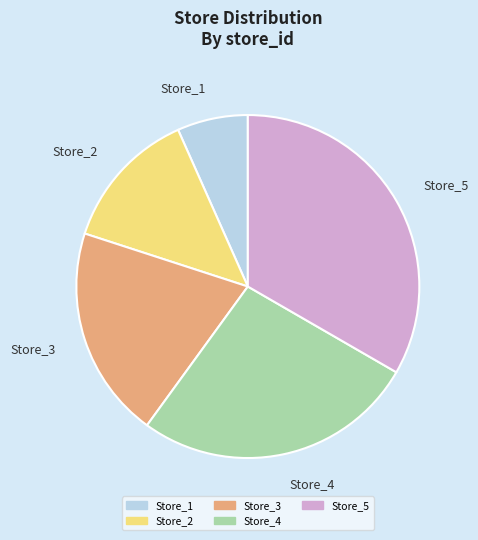

How many segments does this pie chart have?

5